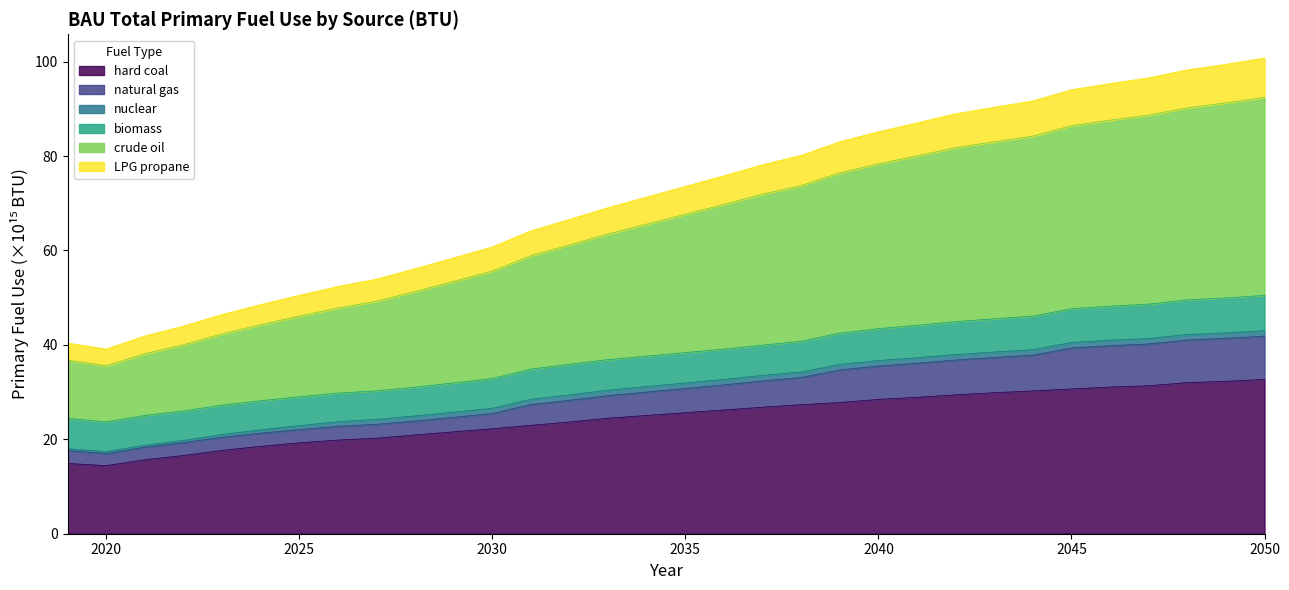

What is the maximum value for hard coal?

32.7